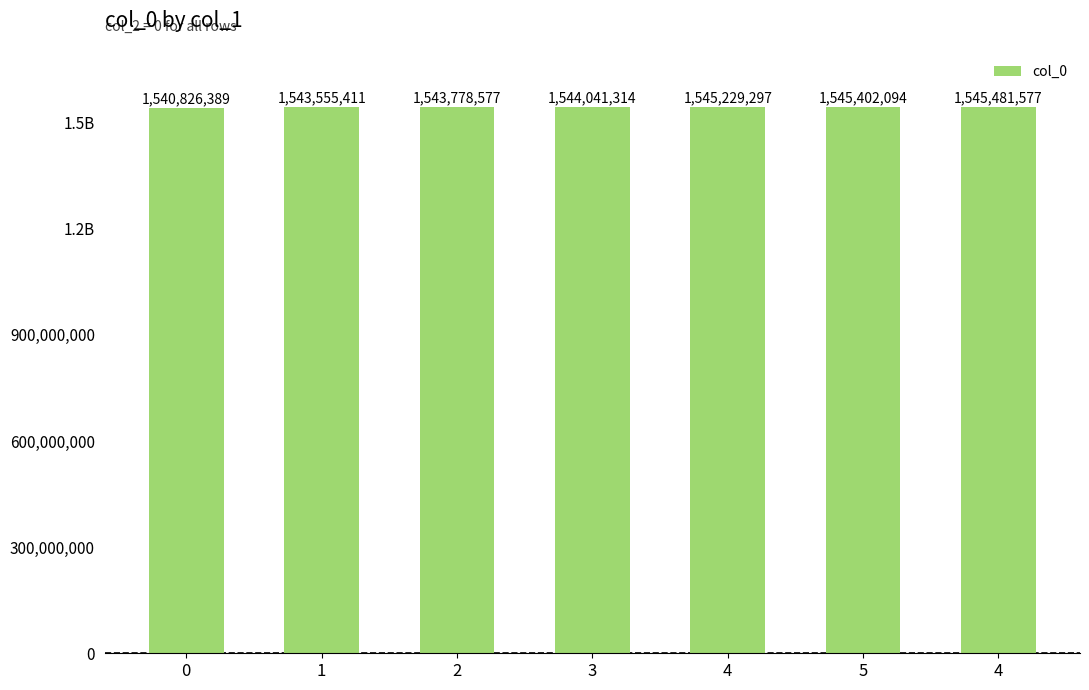

Reading left to right, what are all the values shown in this chart?

1540826389	1543555411	1543778577	1544041314	1545229297	1545402094	1545481577